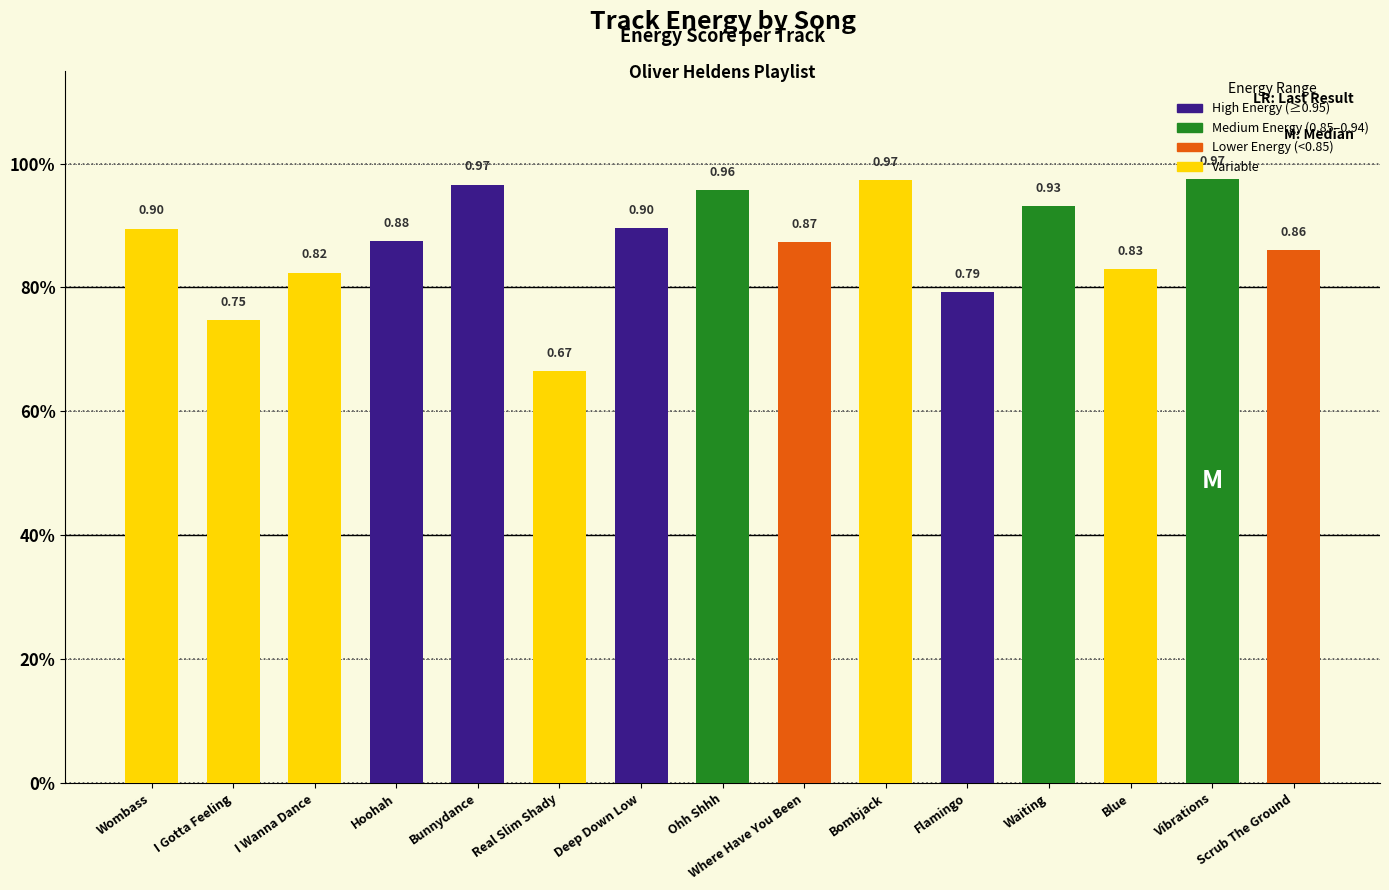

What is the smallest value displayed?

0.7